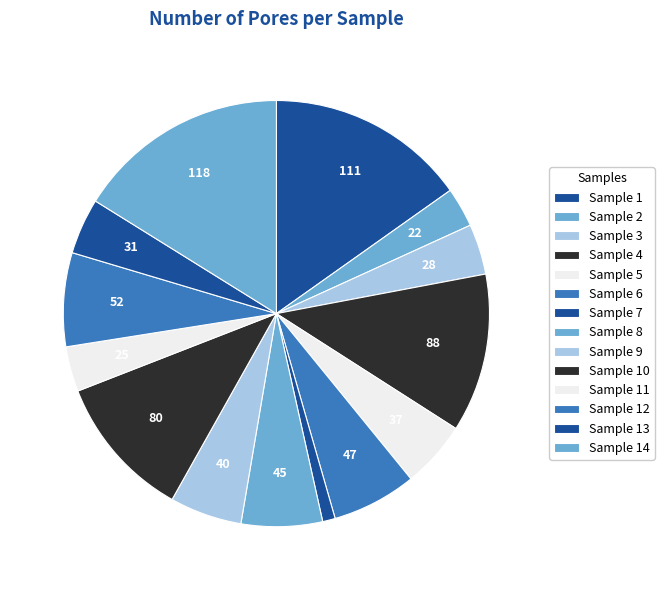

Is there a majority slice in this chart?

No